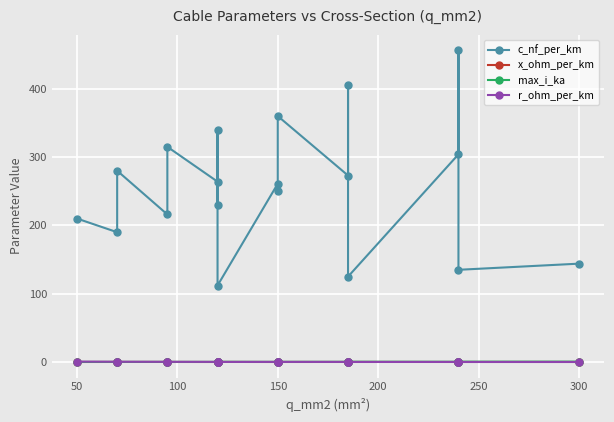

True or false: x_ohm_per_km and r_ohm_per_km cross at least once.

True